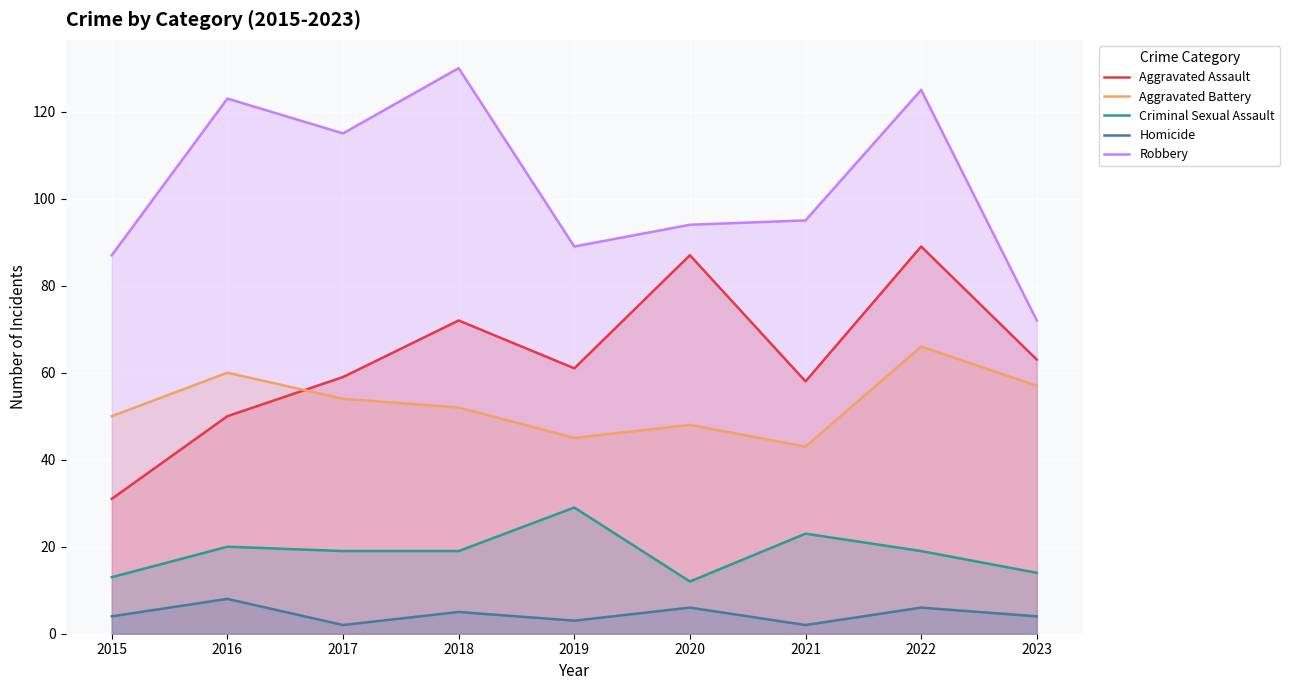

Rank the categories by Robbery value from lowest to highest.

2023, 2015, 2019, 2020, 2021, 2017, 2016, 2022, 2018